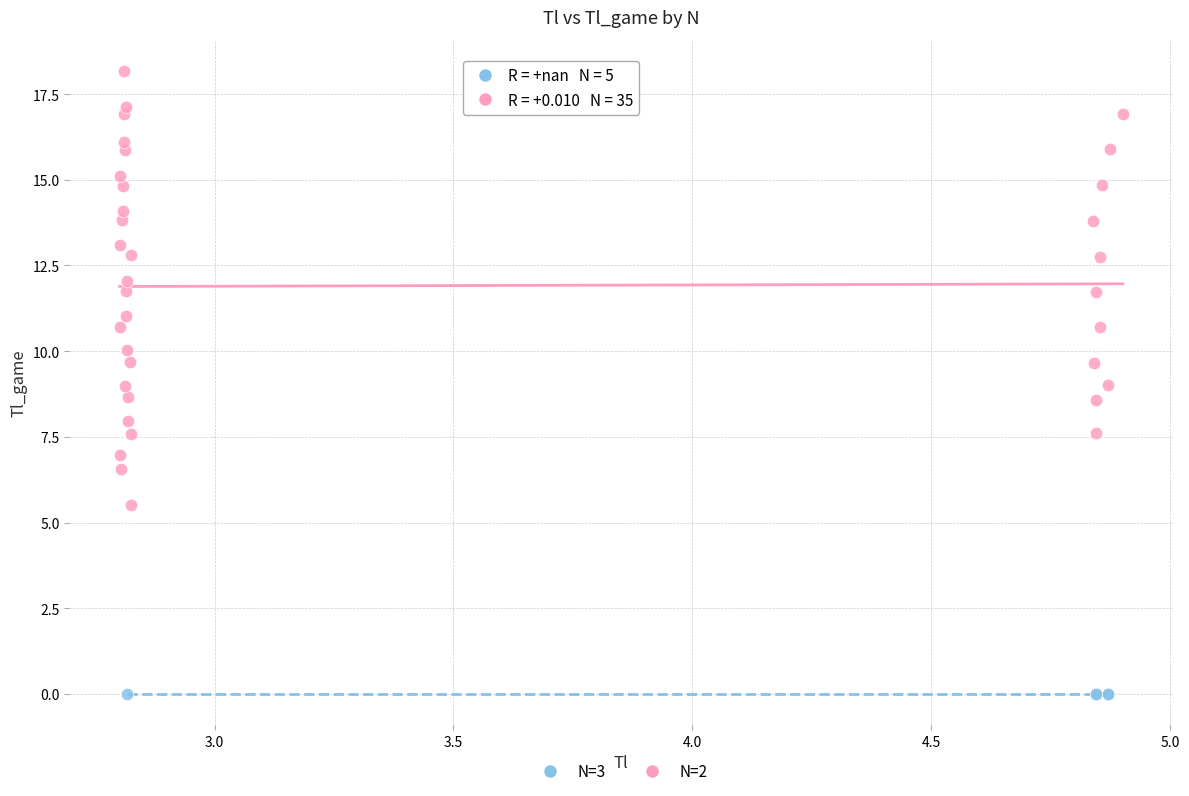

Which series reaches the maximum Y coordinate?

N=2